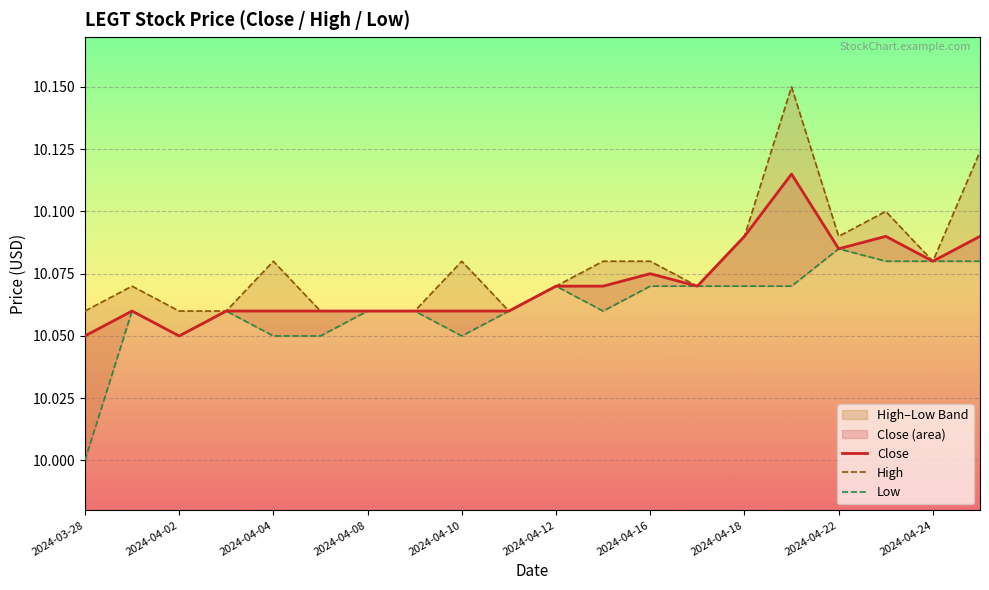

True or false: Close has a value of 4.4 at 2024-04-02.

False